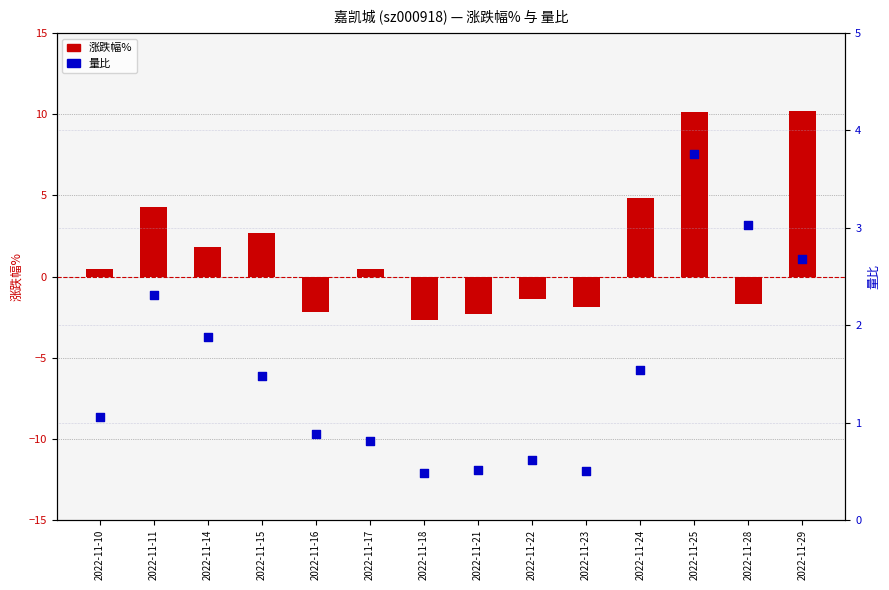

Which series has the widest spread of Y values?

涨跌幅%